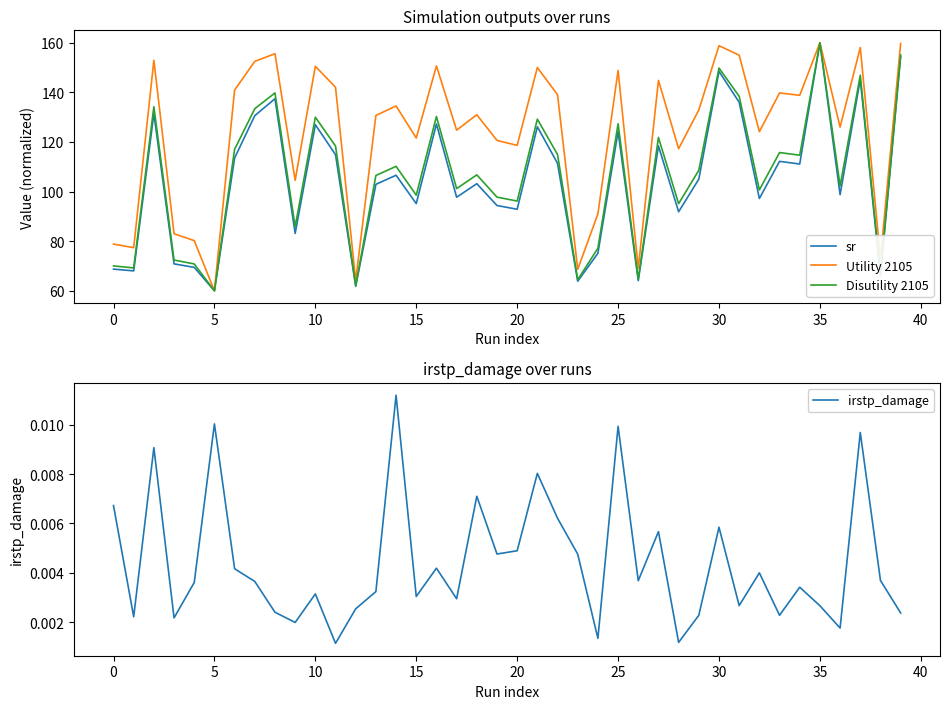

Which series has the largest range (max minus min)?

Utility 2105